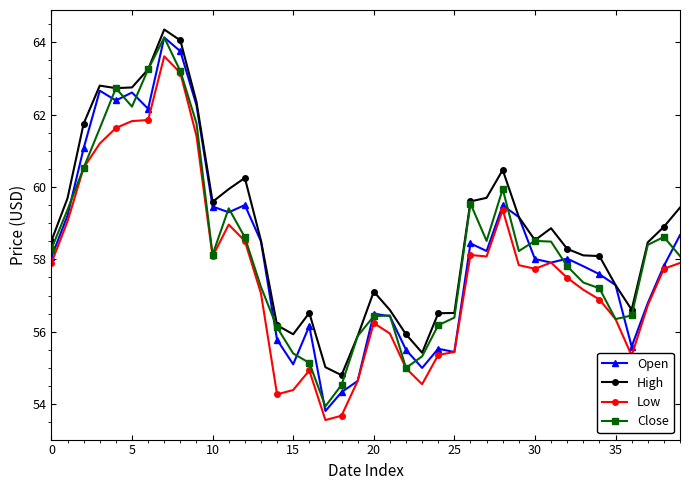

What is the value of the High point at the 15th from the left?

56.2